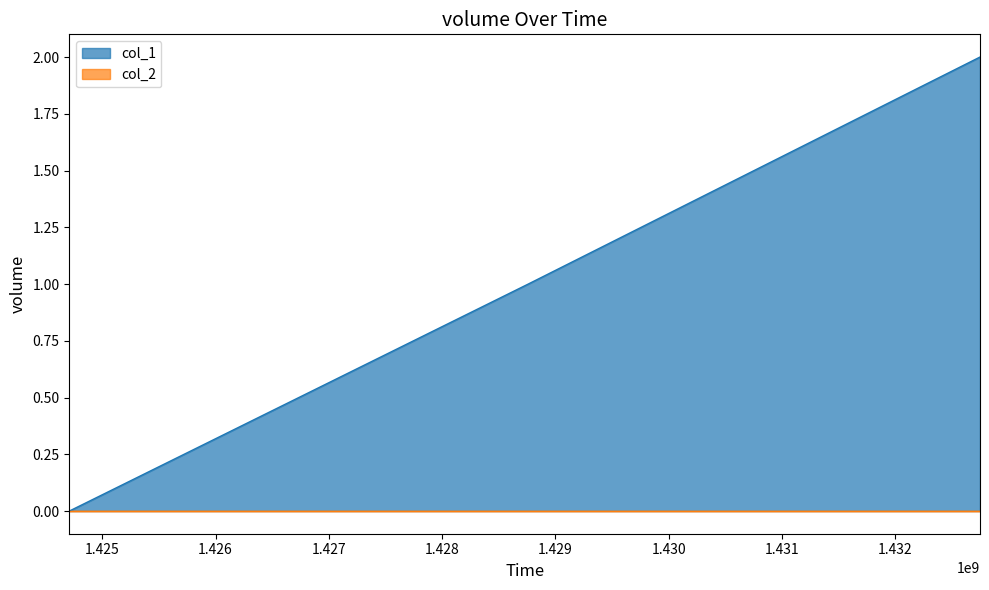

How many values are above zero?

2